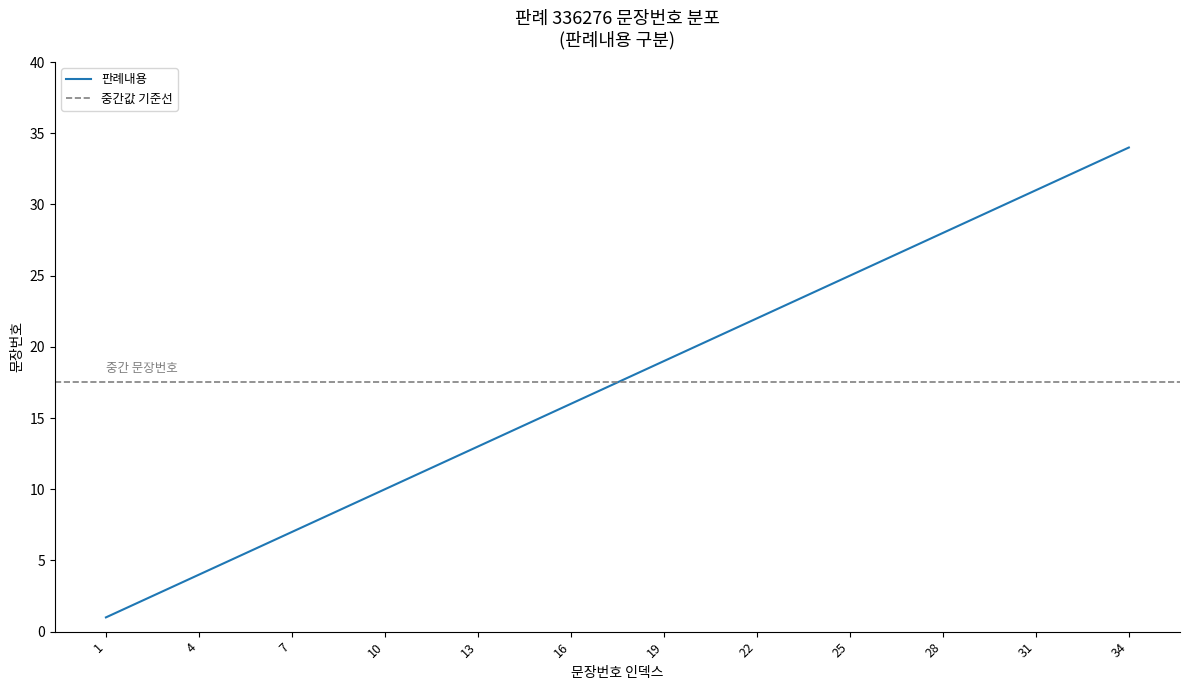

Is it true that the value at 32 is 56?

False